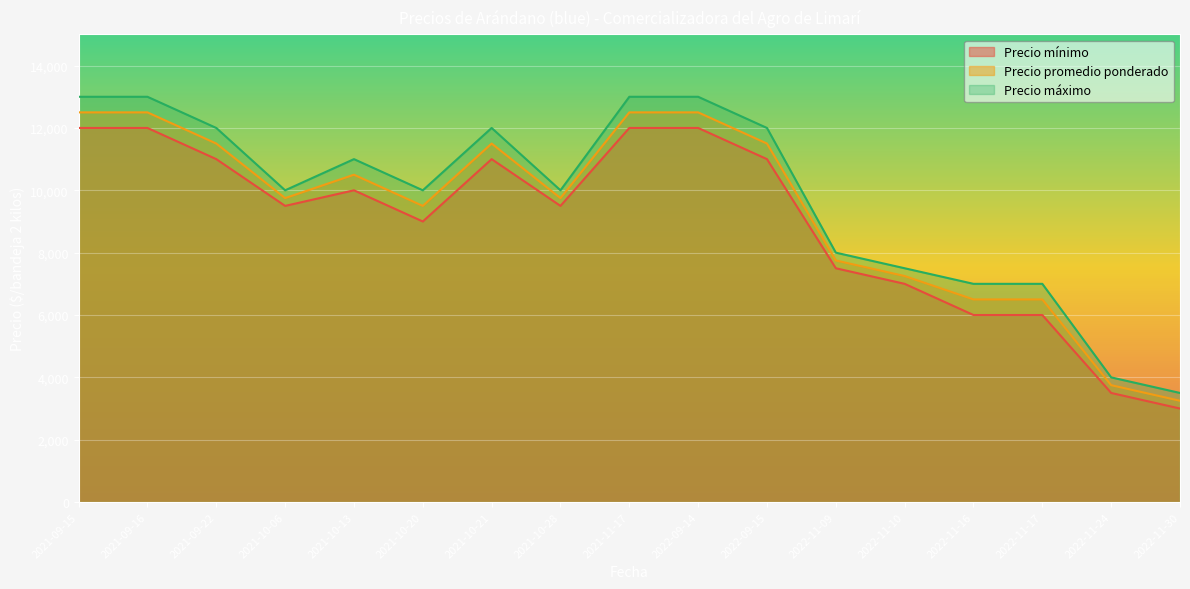

True or false: Precio máximo and Precio promedio ponderado intersect in this chart.

False